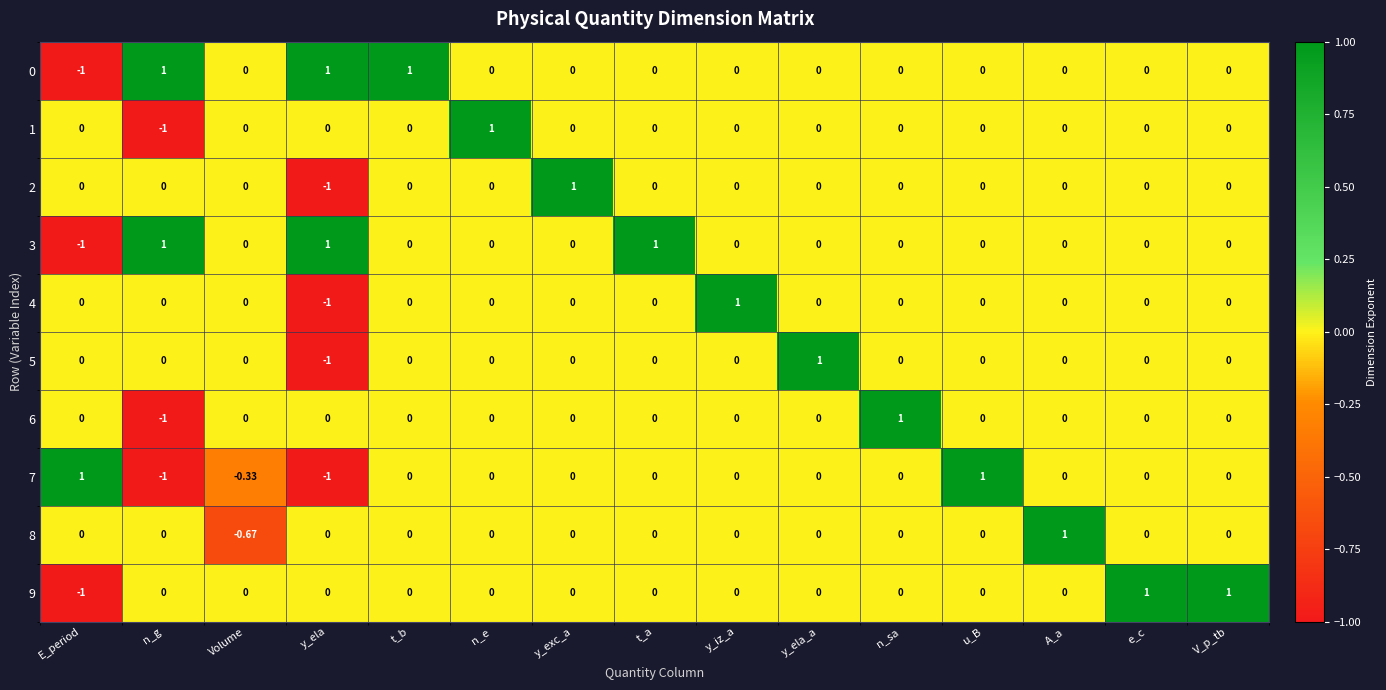

At which label does 7 first exceed 0?

E_period